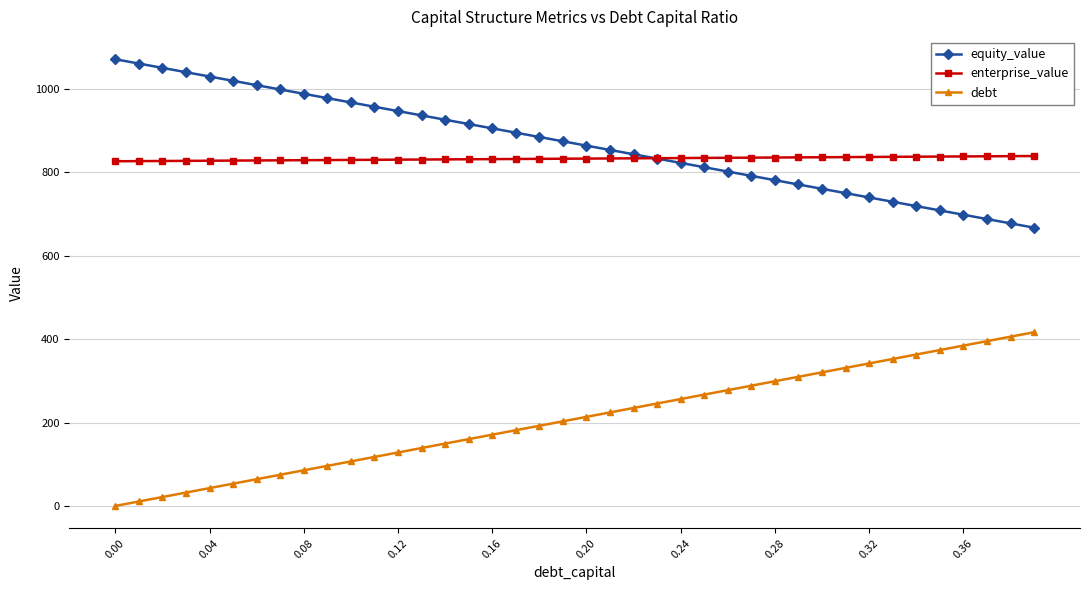

True or false: enterprise_value and debt cross at least once.

False